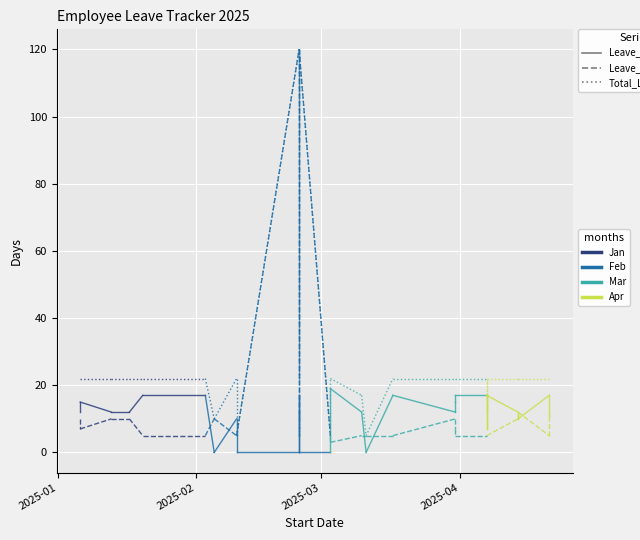

Which category has the highest value in the Total_Leave series?

2025-01